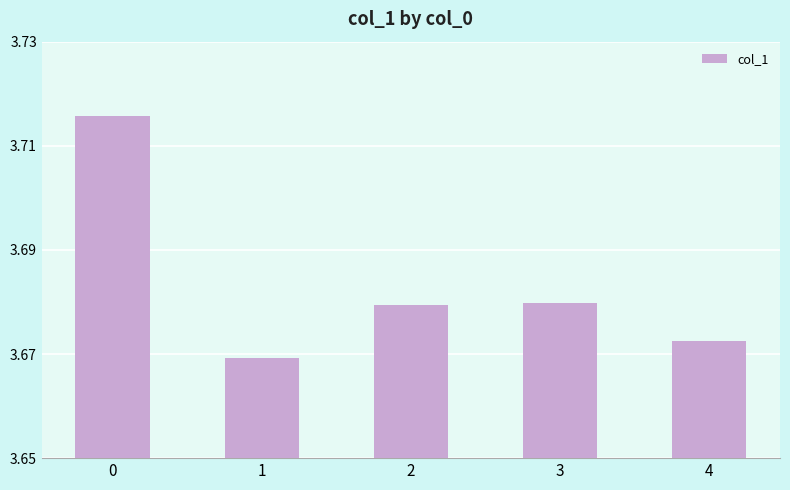

What is the sum of the values at 2 and 1?

7.3